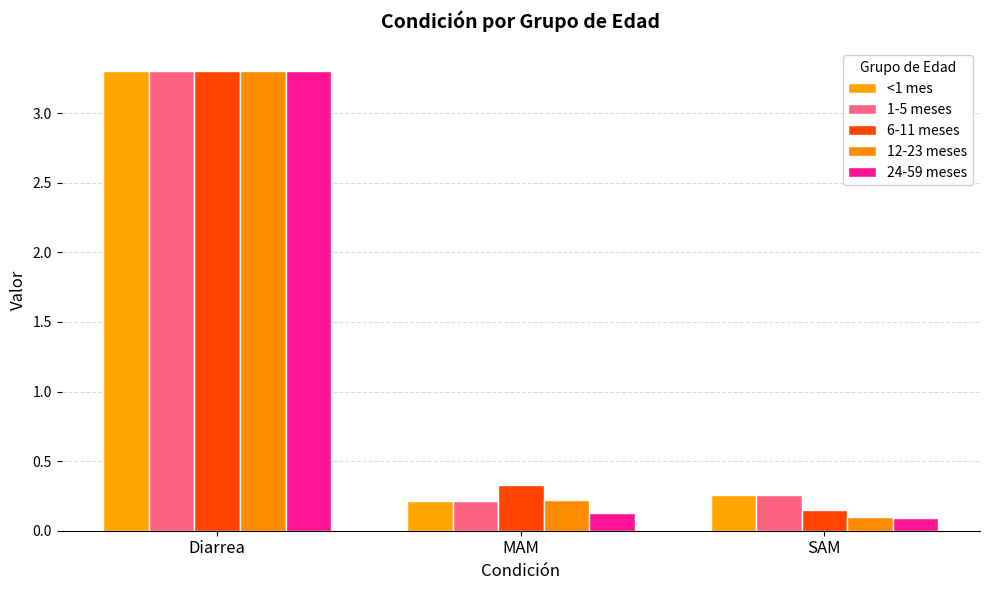

What is the label of the 3rd bar from the right?

Diarrea